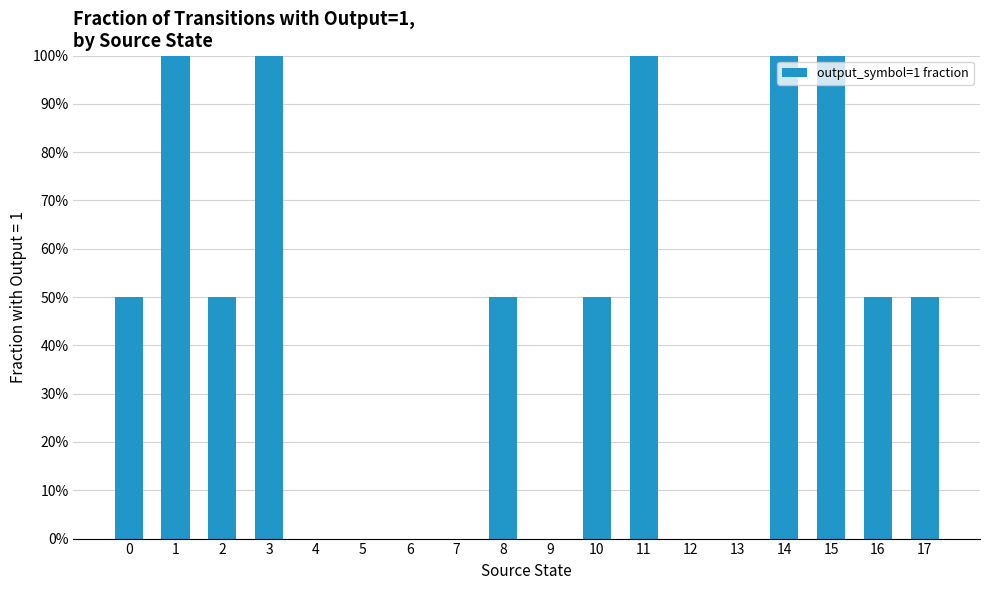

How many bars are there in total?

18